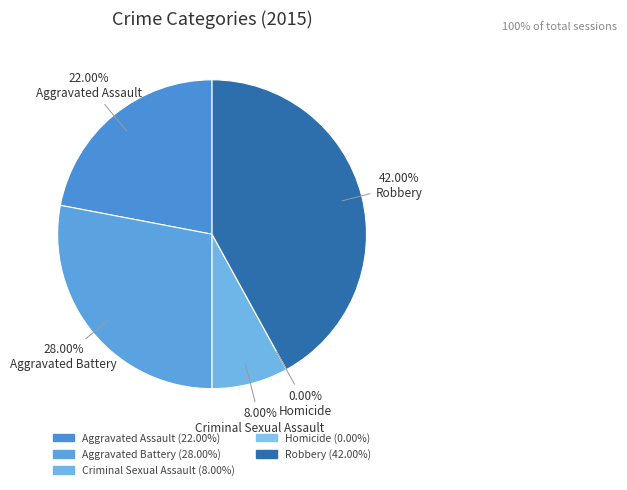

Rank the categories by value from highest to lowest.

Robbery, Aggravated Battery, Aggravated Assault, Criminal Sexual Assault, Homicide